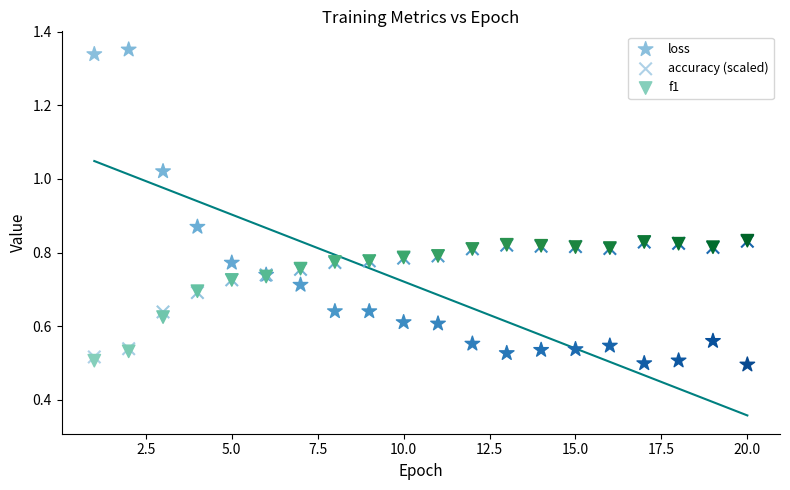

What are all the series names shown in the legend?

loss, accuracy (scaled), f1